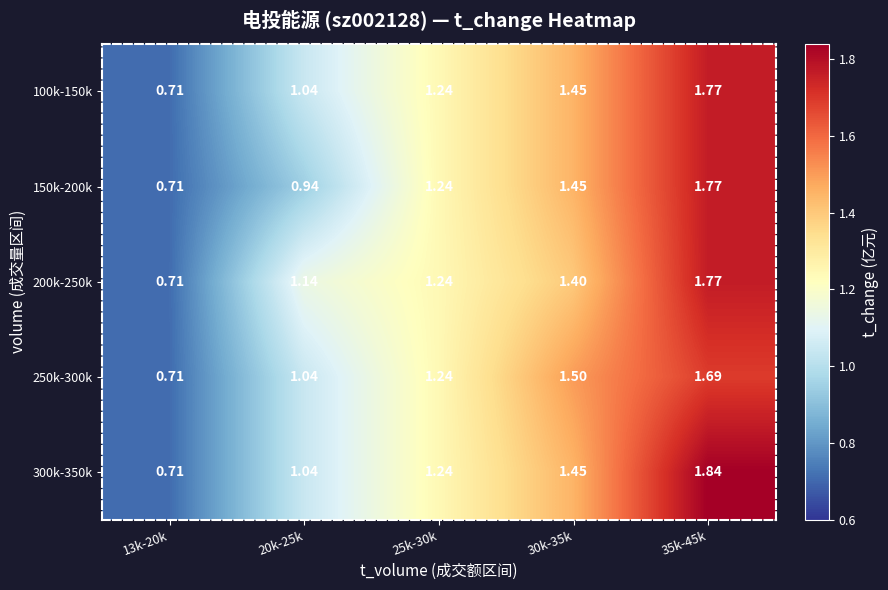

Is the value of 250k-300k at 35k-45k greater than the value of 200k-250k at 30k-35k?

Yes